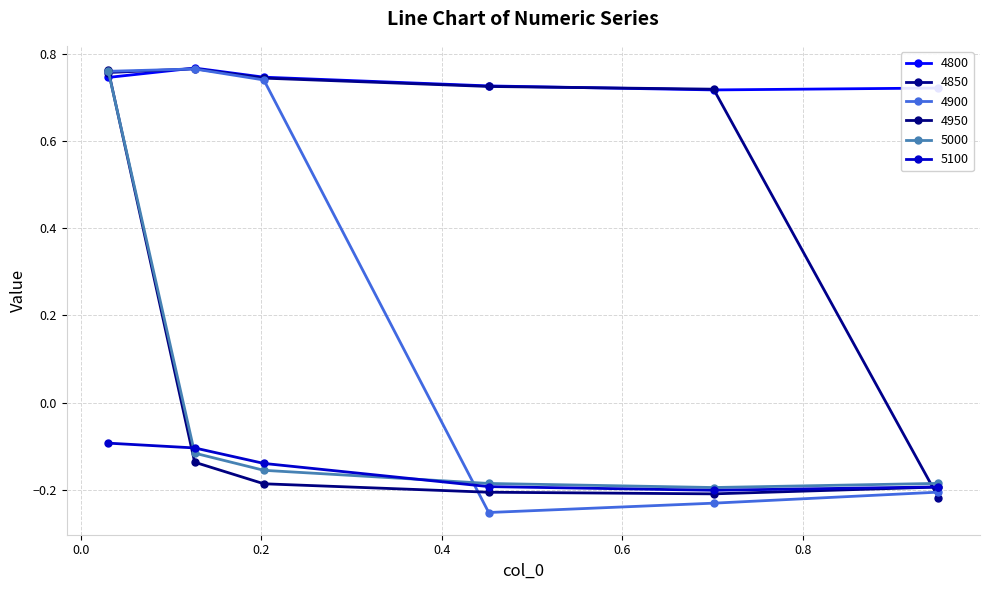

Which series has the largest total across all categories?

4800